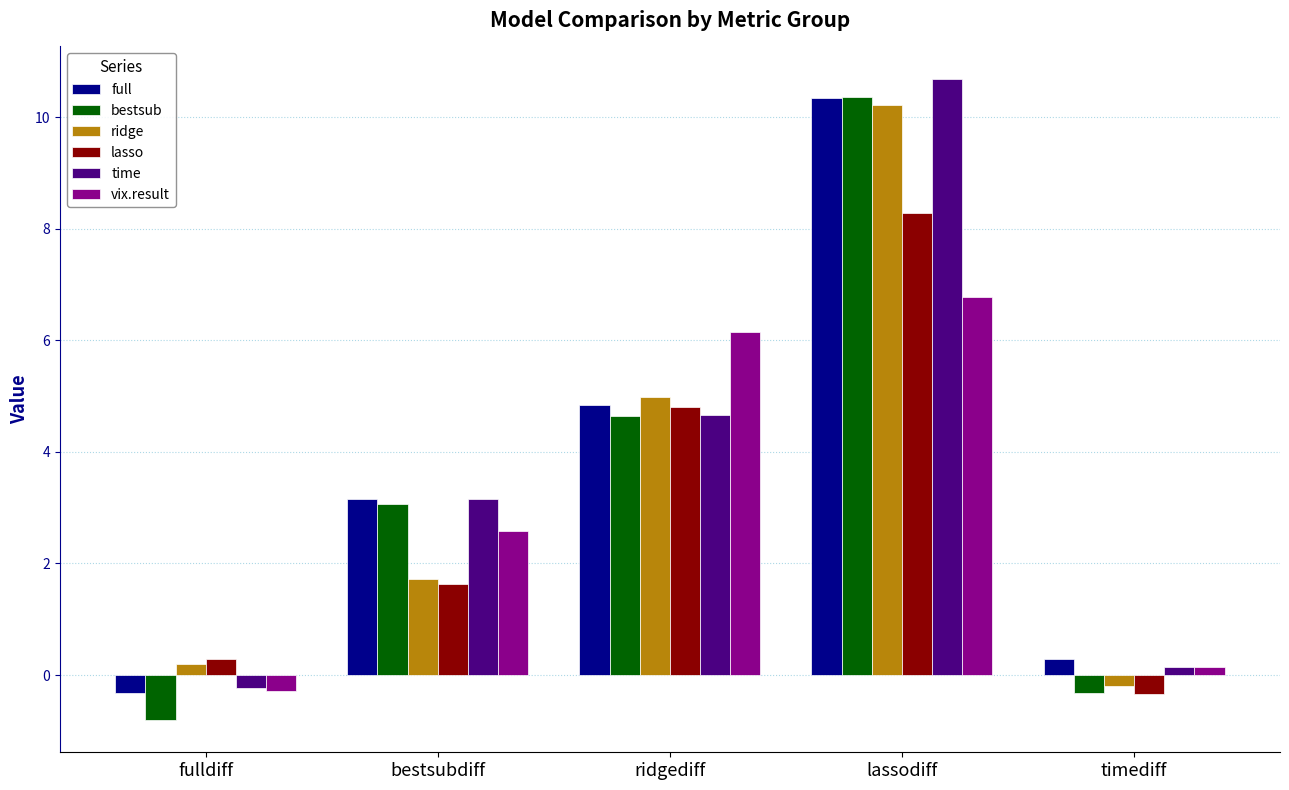

What is the total value across all series at bestsubdiff?

15.3